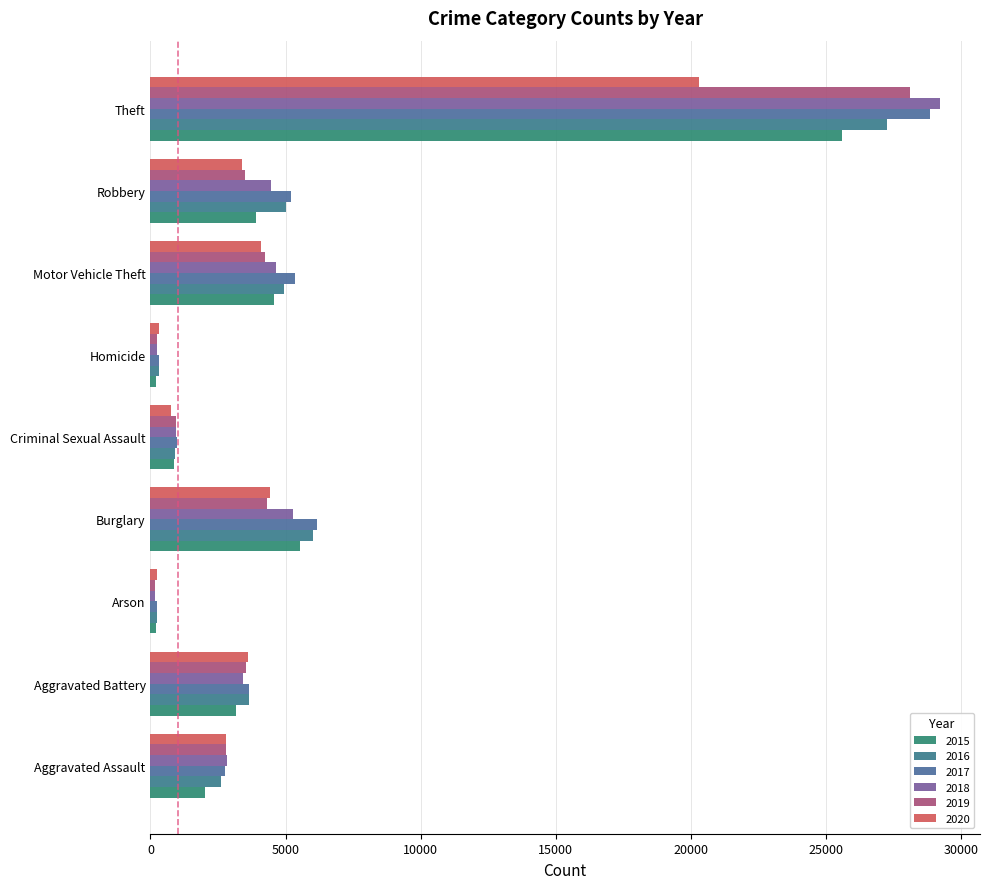

What is the difference between the maximum and minimum values in the 2017 series?

28611